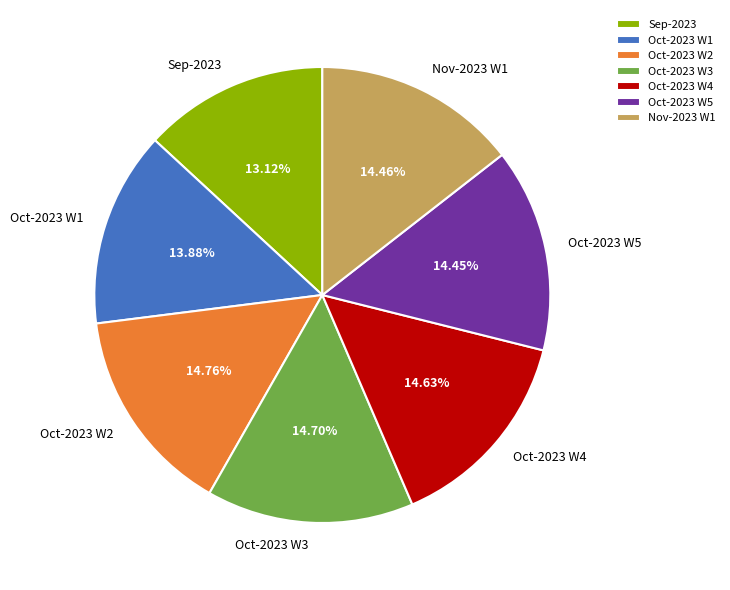

Does any single category account for the majority?

No